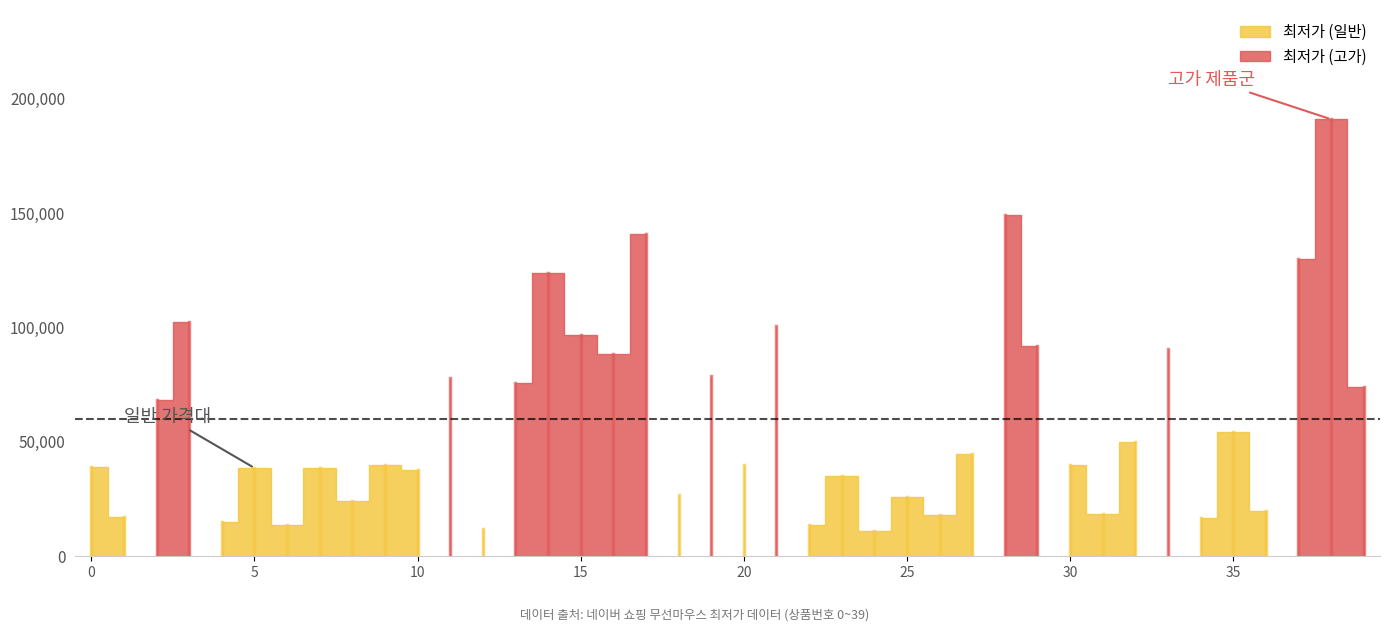

Reading right to left, what are all the values shown in this chart?

74000	190990	129790	19590	54500	16900	90410	49900	18400	39900	92020	149000	44800	17900	25900	11000	35240	13880	100430	39800	79000	26800	140900	88470	96790	123900	75700	11890	77820	37560	39800	24060	38400	13728	38600	14900	102230	68500	17190	38900